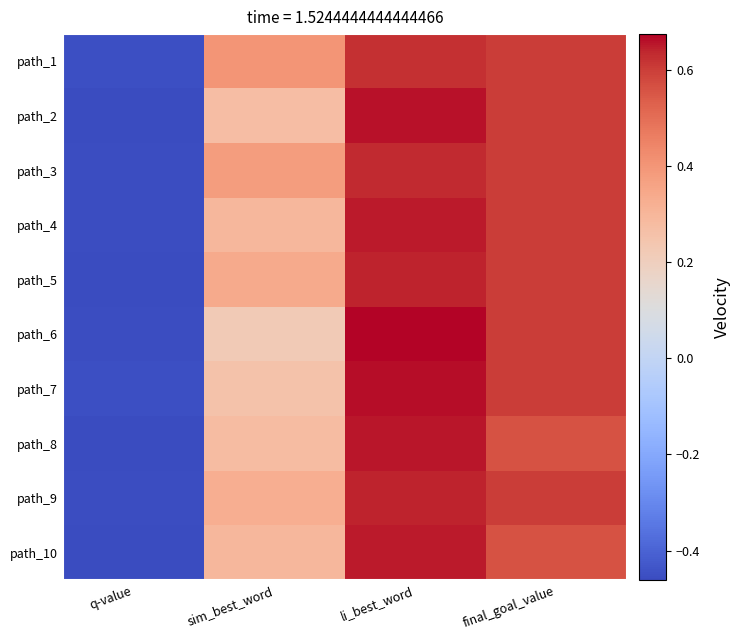

At li_best_word, list the series in order from largest to smallest.

path_6, path_7, path_2, path_8, path_4, path_10, path_9, path_5, path_3, path_1